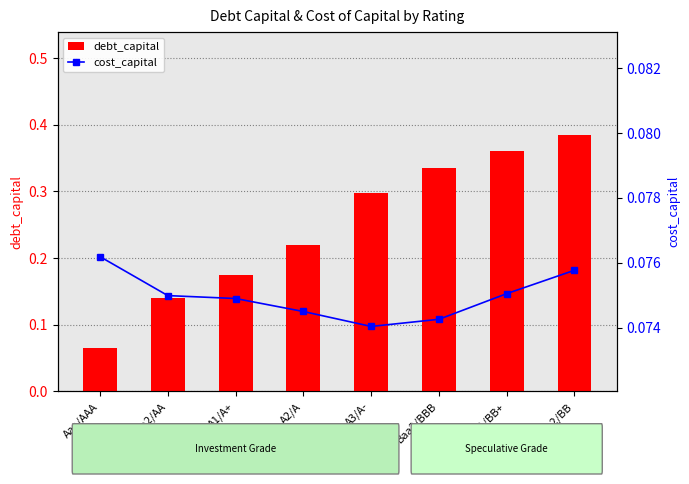

List the series in order of their peak value, lowest first.

cost_capital, debt_capital